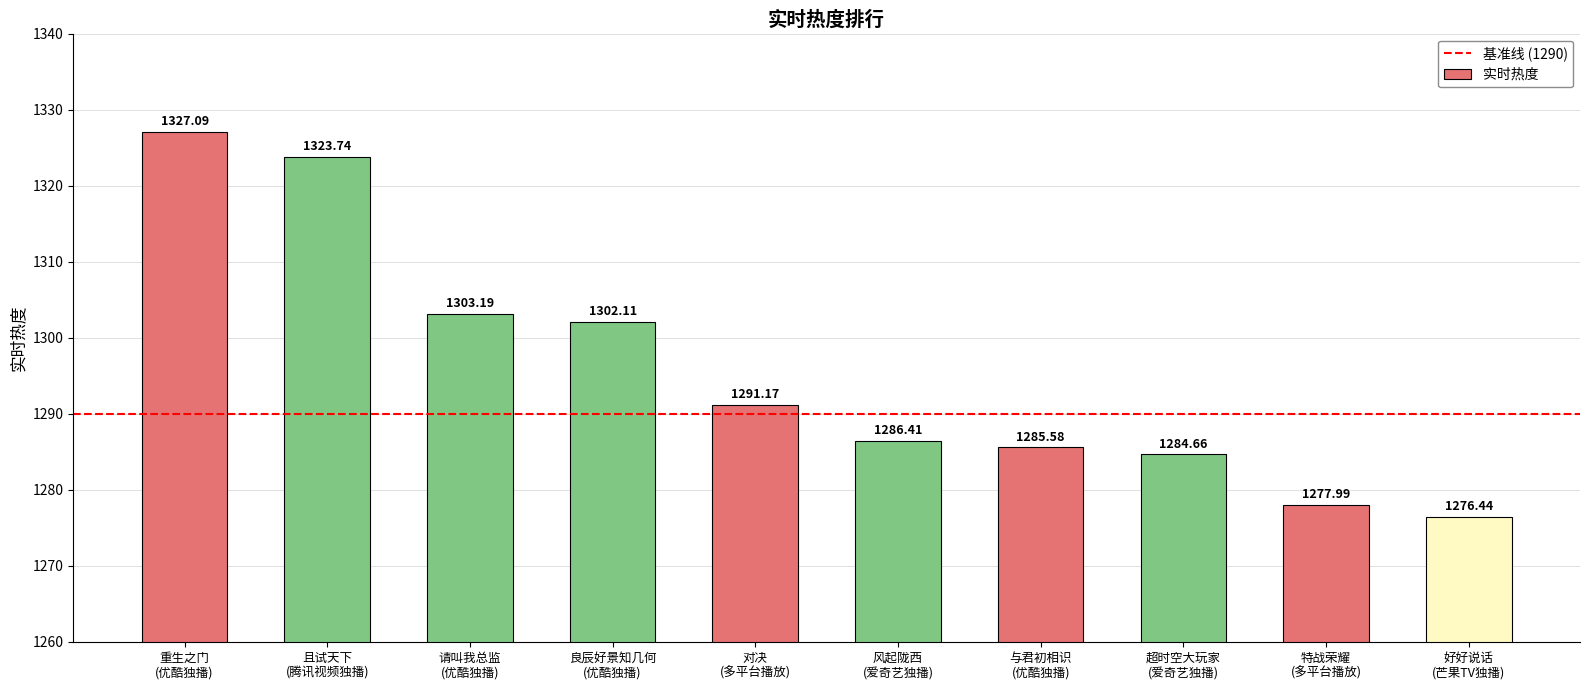

Are the bars horizontal?

No